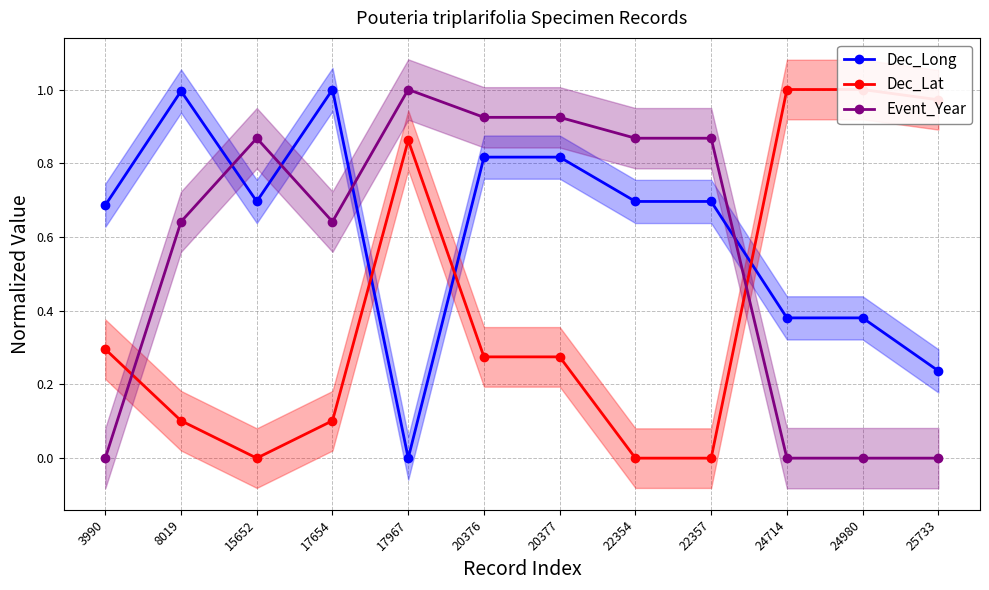

Reading right to left, list all the values displayed in this chart.

Dec_Long: 0.2	0.4	0.4	0.7	0.7	0.8	0.8	0.0	1.0	0.7	1.0	0.7
Dec_Lat: 1.0	1.0	1.0	0.0	0.0	0.3	0.3	0.9	0.1	0.0	0.1	0.3
Event_Year: 0.0	0.0	0.0	0.9	0.9	0.9	0.9	1.0	0.6	0.9	0.6	0.0